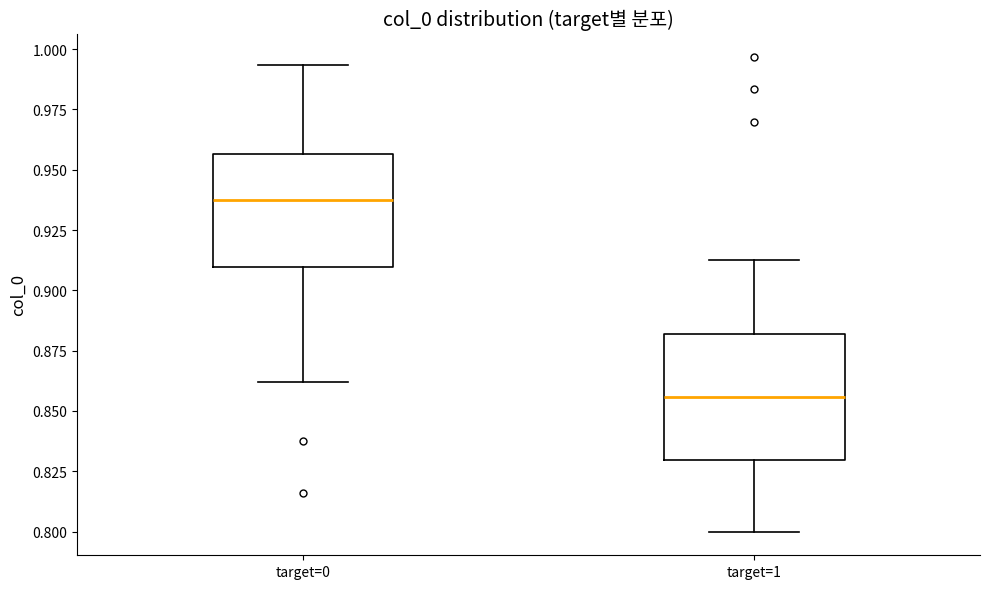

Reading left to right, read every box against the y-axis: the position of its median line, the range the box covers, and the ends of its whiskers. The values are not printed on the chart, so give them approximately, as read against the axis.

target=0: median 0.940, box 0.910 to 0.955, whiskers 0.860 to 0.995
target=1: median 0.855, box 0.830 to 0.880, whiskers 0.800 to 0.915